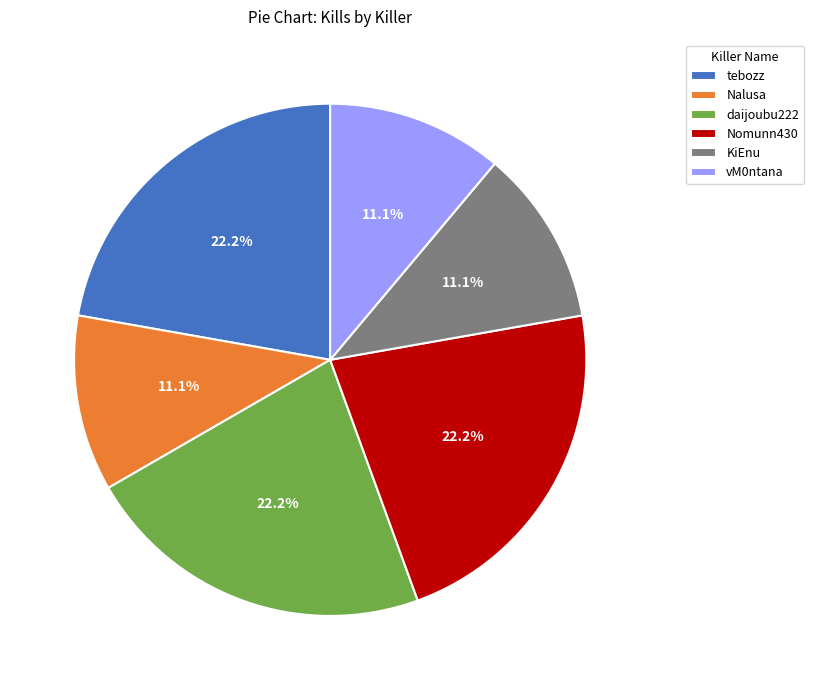

What percentage is the Nalusa slice, to the nearest percent?

11%